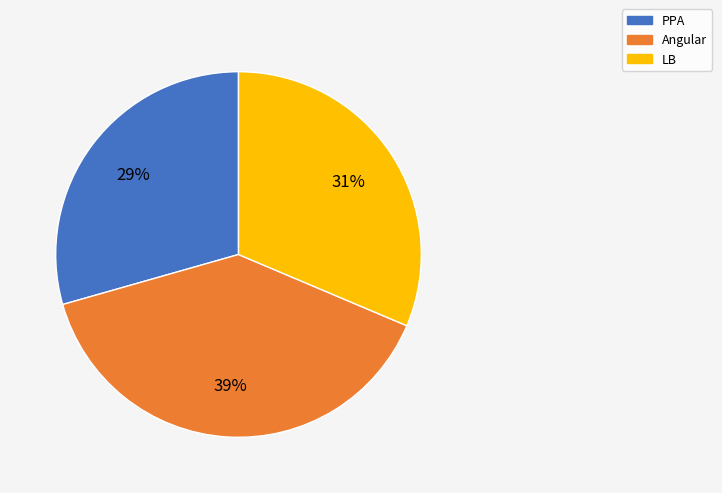

Between PPA and Angular, which is larger?

Angular